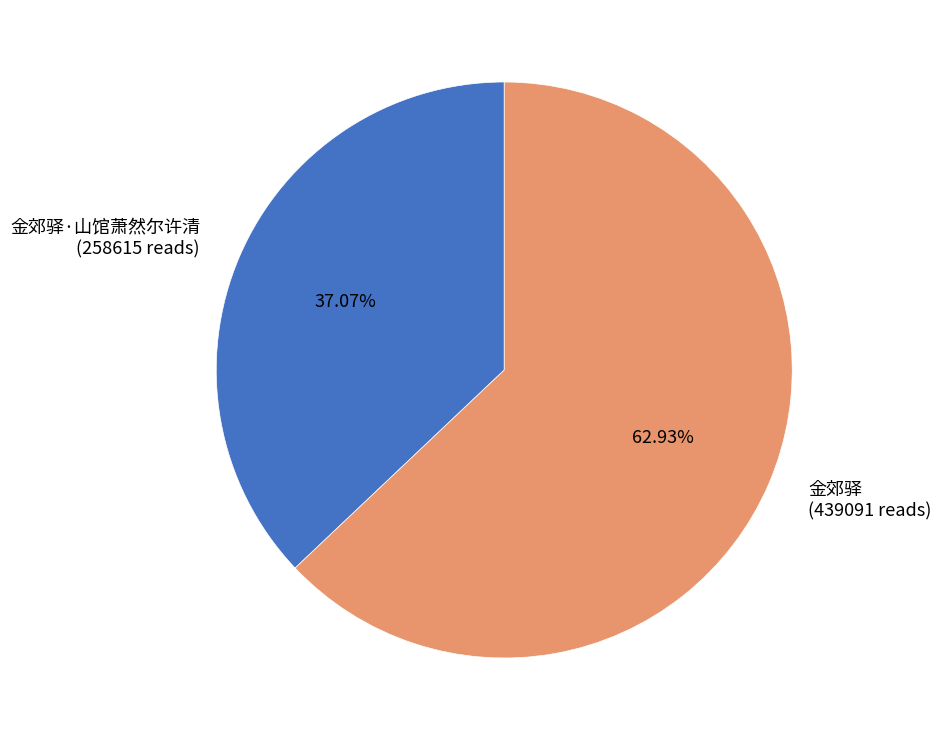

How many slices are in this pie chart?

2